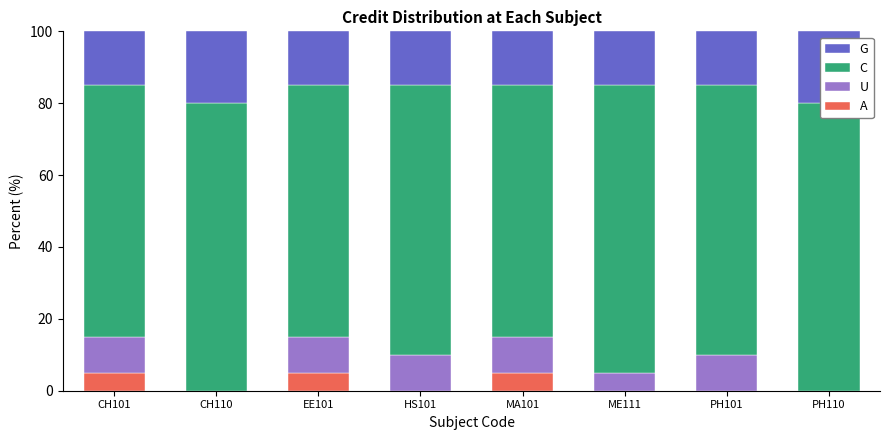

Reading left to right, transcribe all the data shown in this chart.

A: 5	0	5	0	5	0	0	0
U: 10	0	10	10	10	5	10	0
C: 70	80	70	75	70	80	75	80
G: 15	20	15	15	15	15	15	20